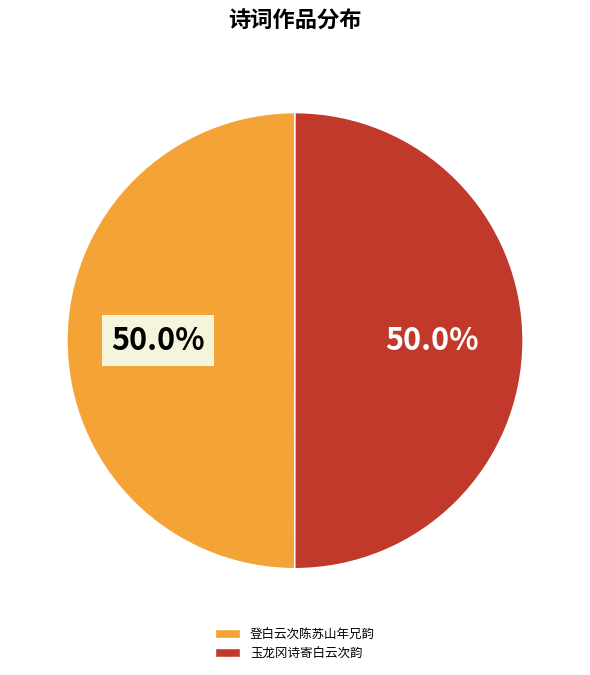

How many slices are in this pie chart?

2